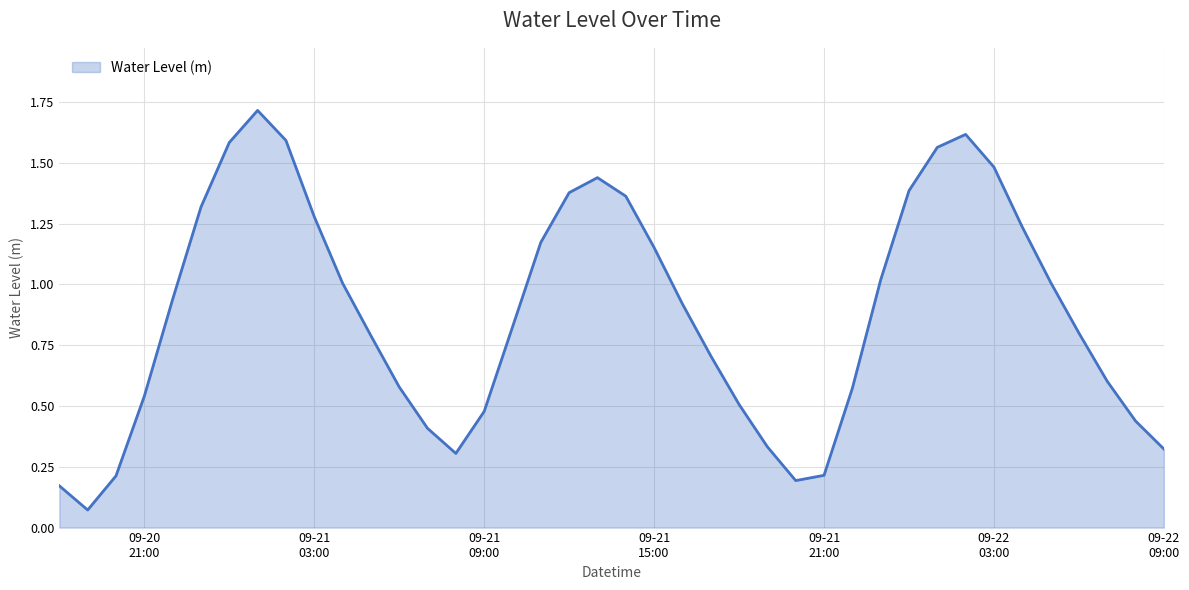

What is the greatest value displayed?

1.7